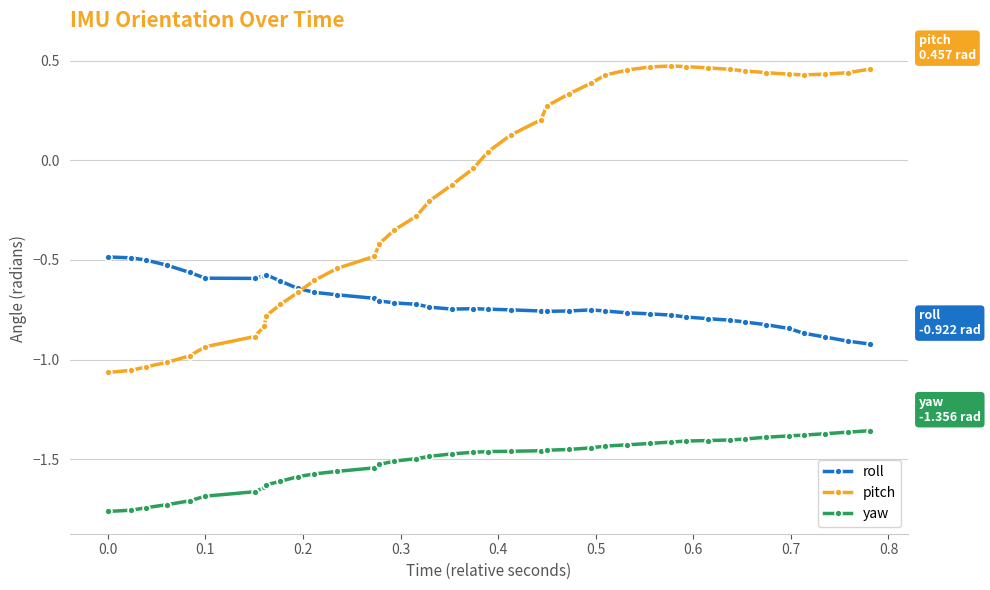

How many lines are shown in the chart?

3